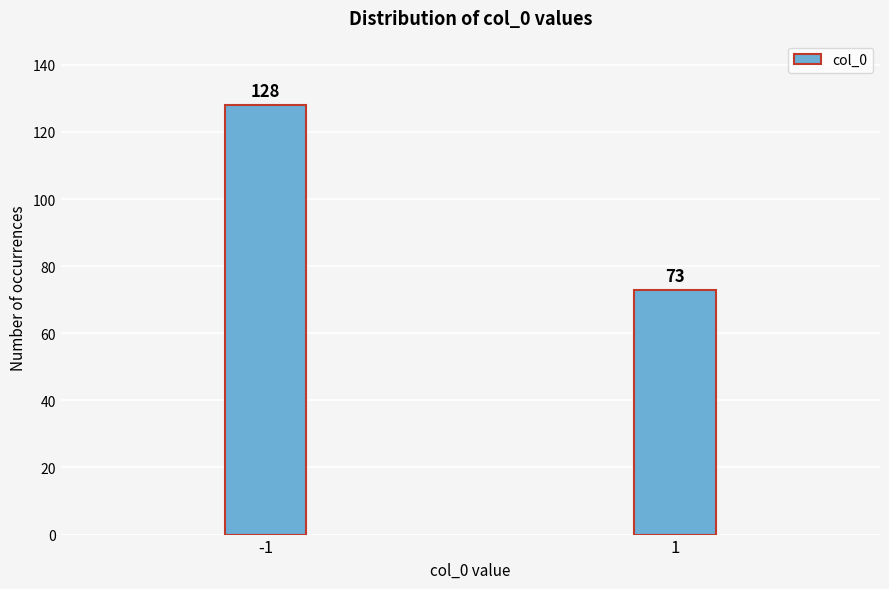

Reading left to right, transcribe all the data shown in this chart.

128	73